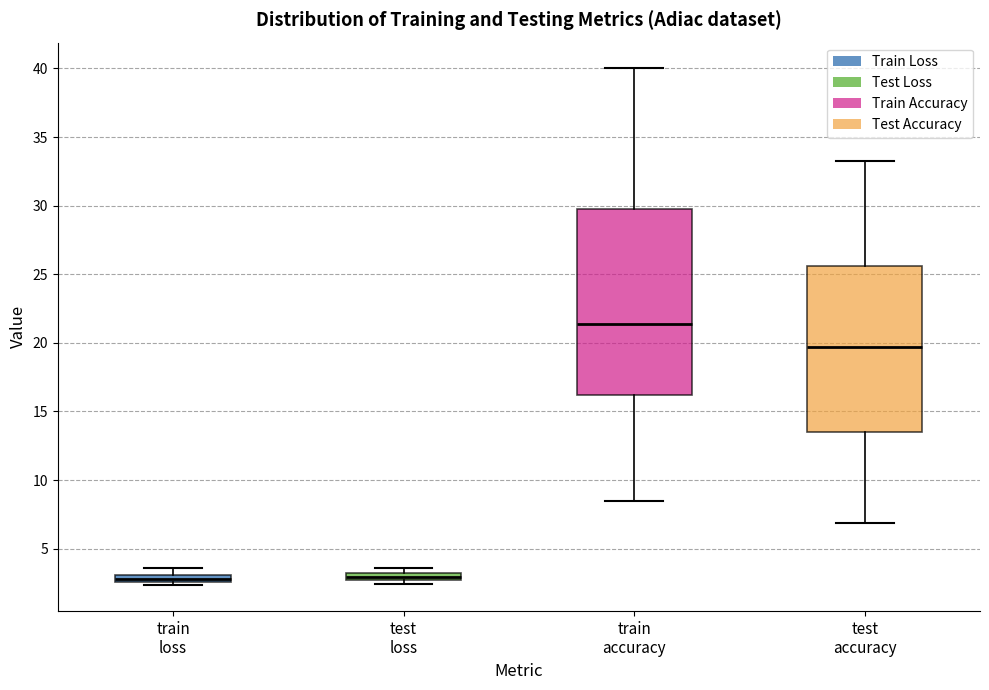

Which box is the tallest, from its lower edge to its upper edge?

train accuracy